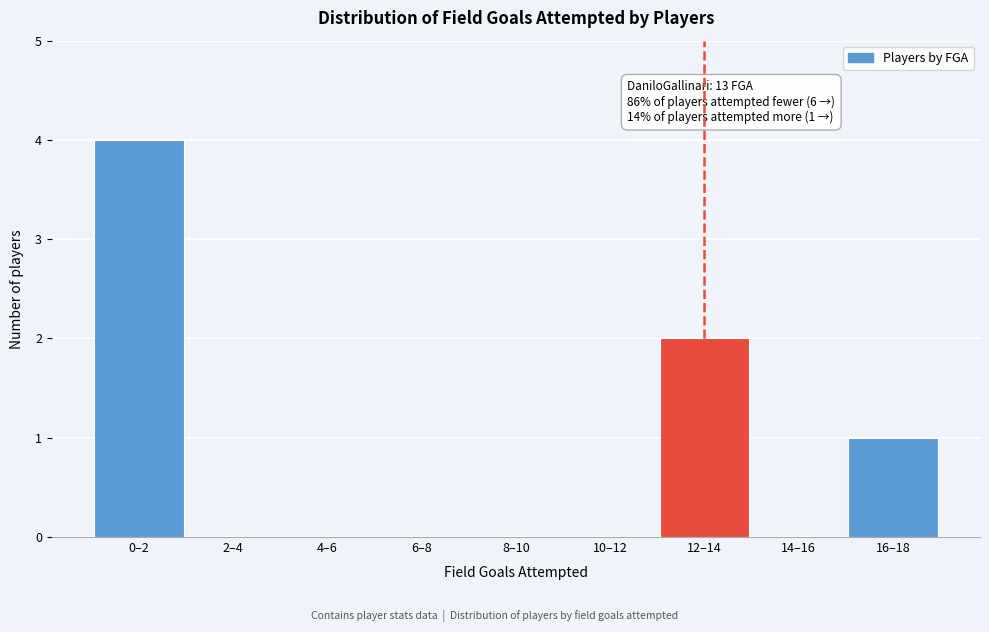

Reading left to right, transcribe all the data shown in this chart.

0–2=4	2–4=0	4–6=0	6–8=0	8–10=0	10–12=0	12–14=2	14–16=0	16–18=1